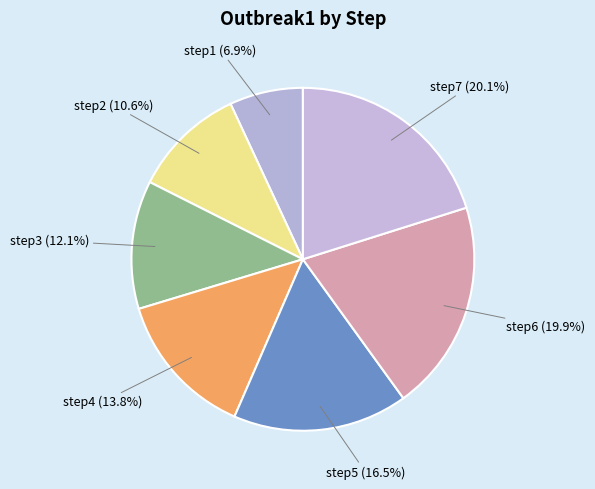

How many slices are in this pie chart?

7